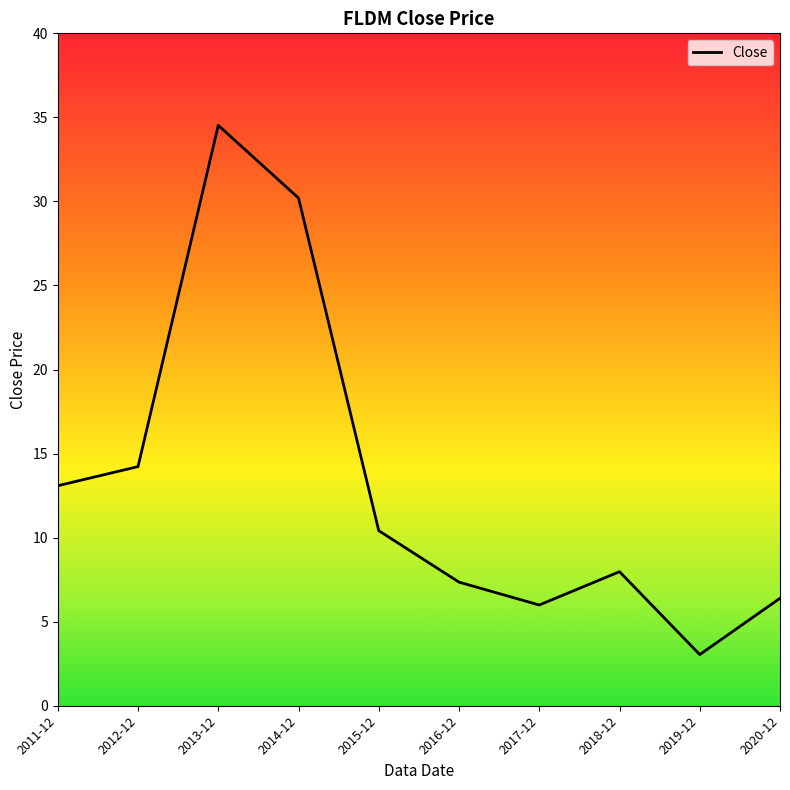

Reading right to left, what are all the values shown in this chart?

2020-12=6.4	2019-12=3.0	2018-12=8.0	2017-12=6.0	2016-12=7.4	2015-12=10.4	2014-12=30.2	2013-12=34.5	2012-12=14.2	2011-12=13.1